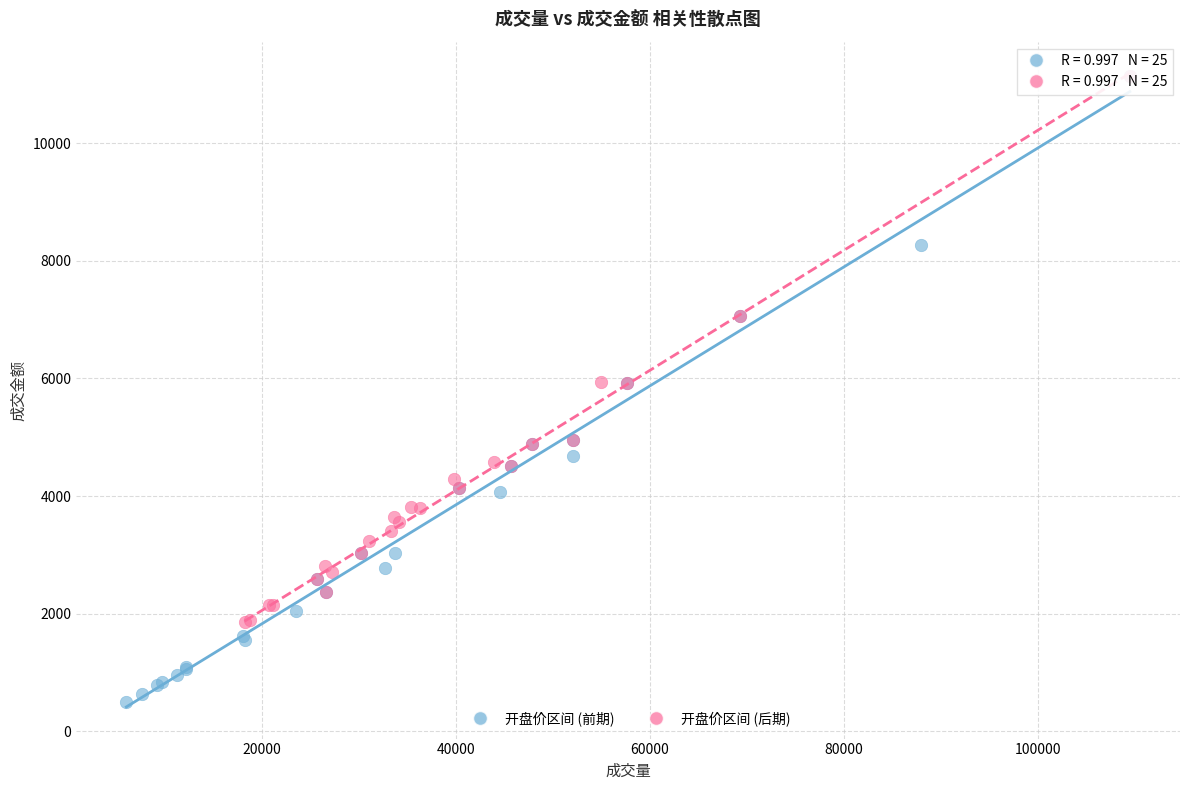

Which series reaches the minimum Y coordinate?

开盘价区间 (前期)